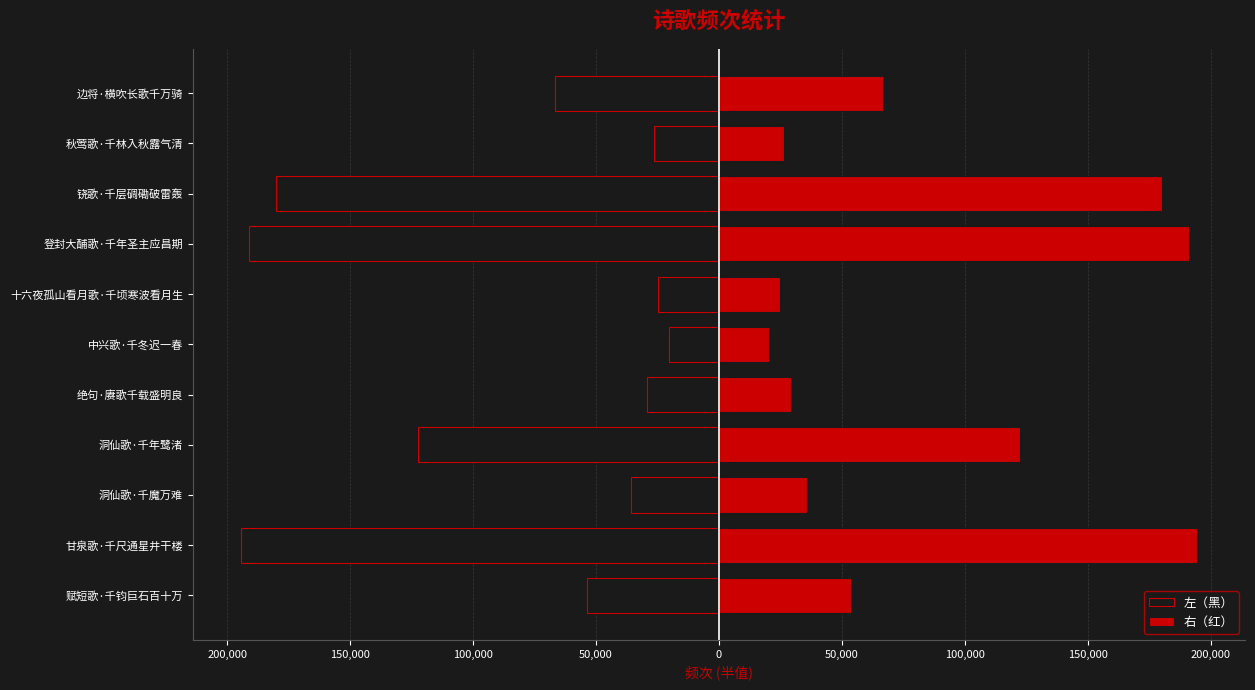

Which series has the largest total across all categories?

右（红）